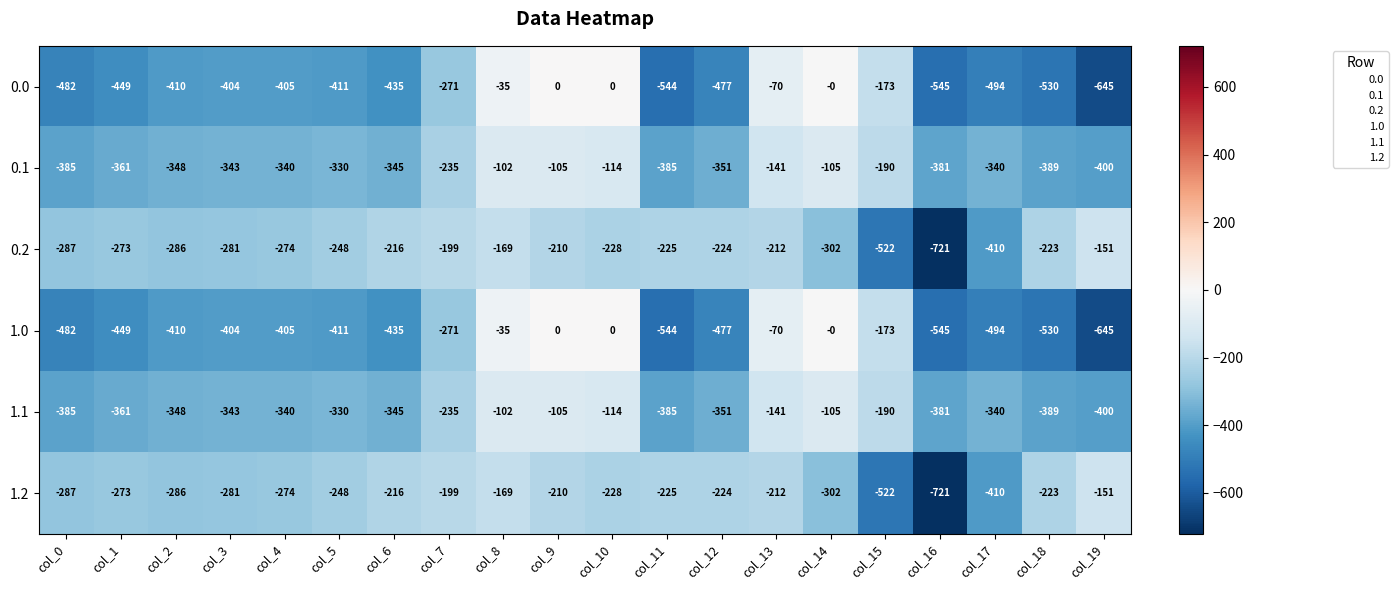

At which label does 1.2 first exceed -228?

col_6